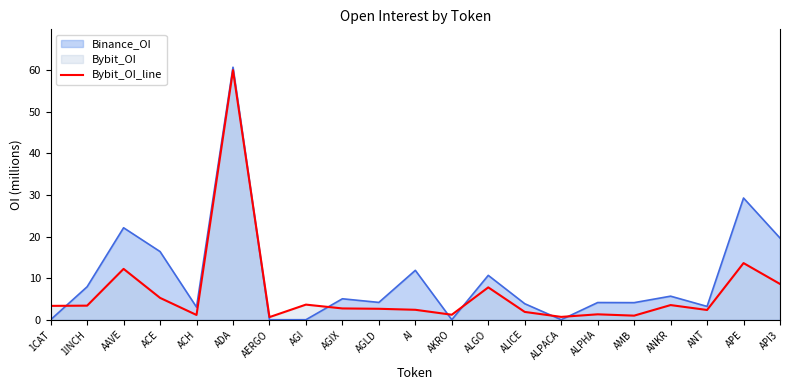

The chart shows a value of 1.0 at AERGO. True or false?

False